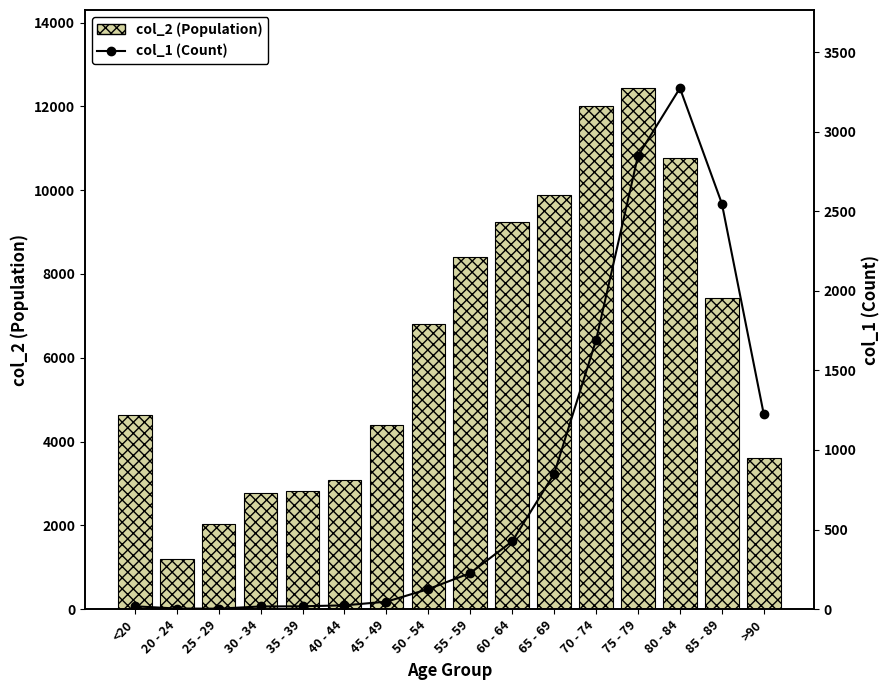

Rank the categories by col_1 (count) value from lowest to highest.

25 - 29, 20 - 24, 30 - 34, <20, 35 - 39, 40 - 44, 45 - 49, 50 - 54, 55 - 59, 60 - 64, 65 - 69, >90, 70 - 74, 85 - 89, 75 - 79, 80 - 84